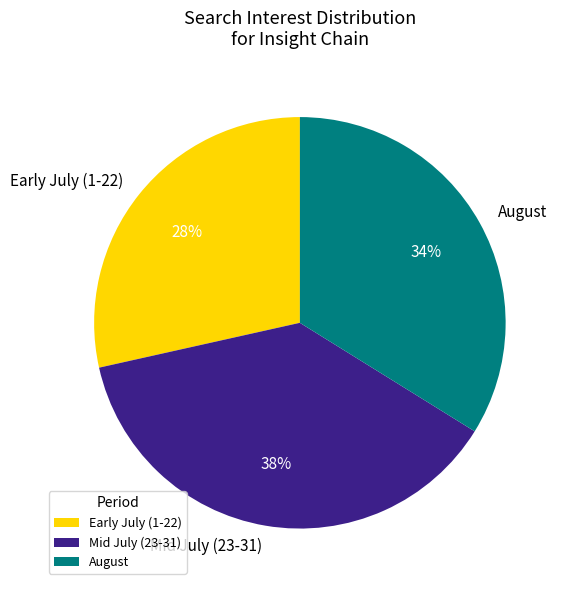

To the nearest percent, what percentage of the pie is Early July (1-22)?

28%